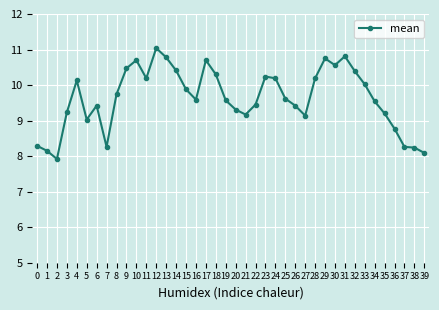

What is the sum of all values?

385.2